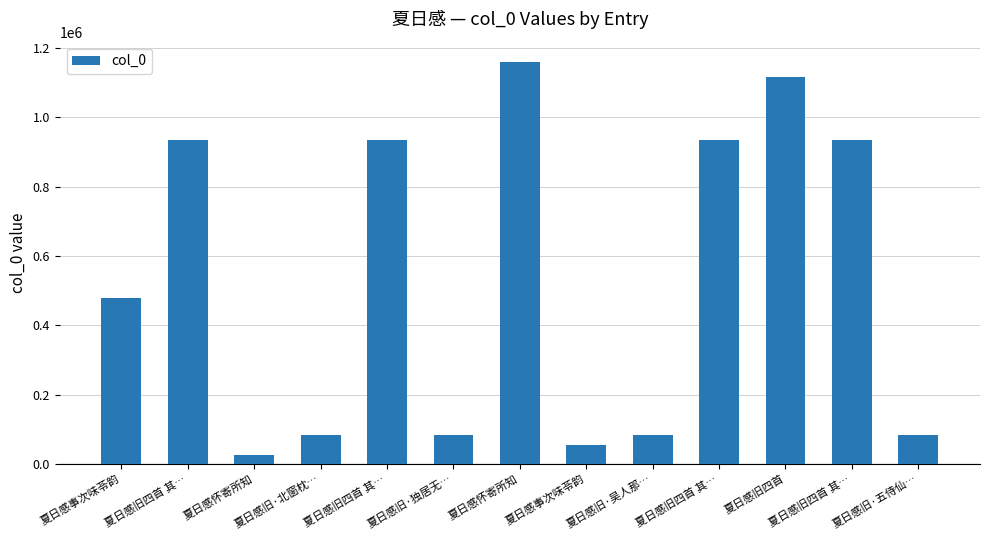

What is the sum of the values at 夏日感旧·吴人那… and 夏日感旧四首 其…?

1016517